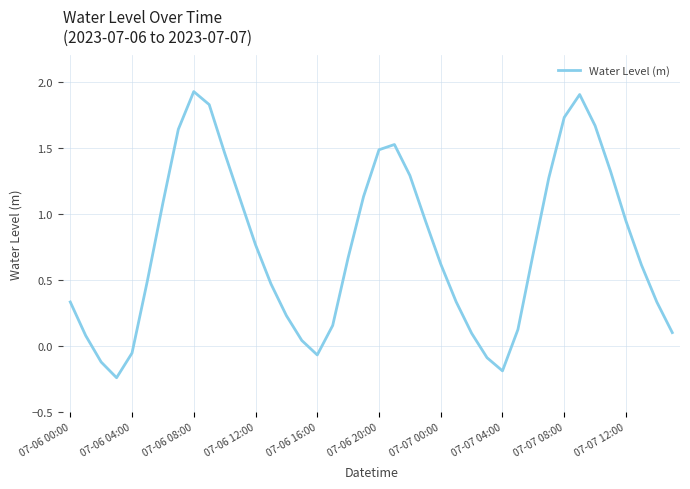

What is the maximum value shown in the chart?

1.9